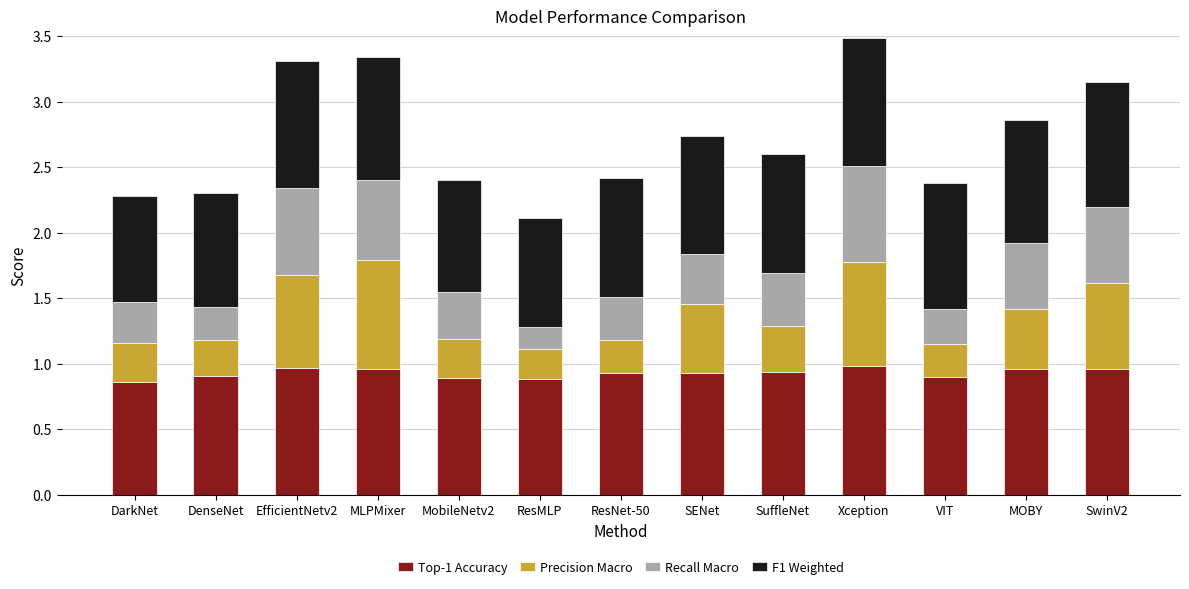

What are all the series names shown in the legend?

Top-1 Accuracy, Precision Macro, Recall Macro, F1 Weighted